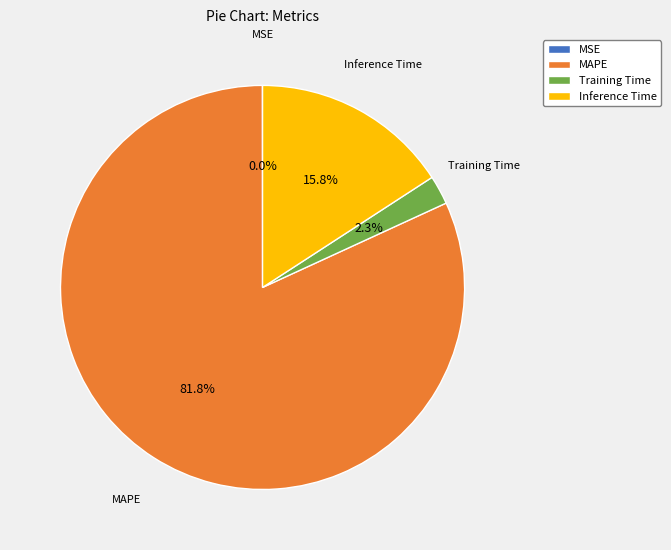

To the nearest percent, what percentage of the pie is Inference Time?

16%